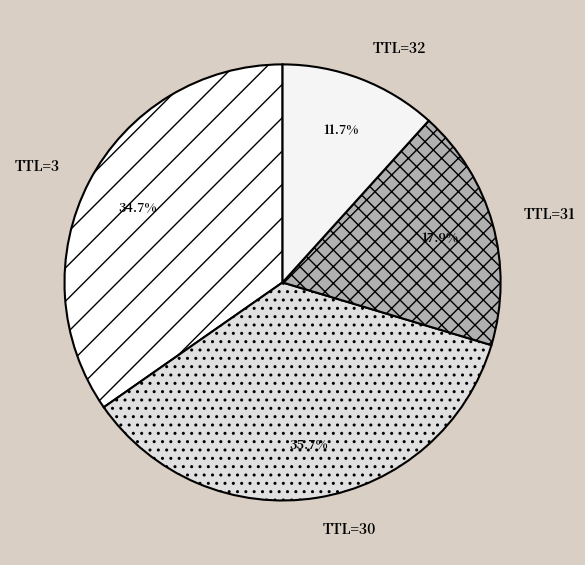

What is the ratio of the value at TTL=3 to the value at TTL=30?

1.0